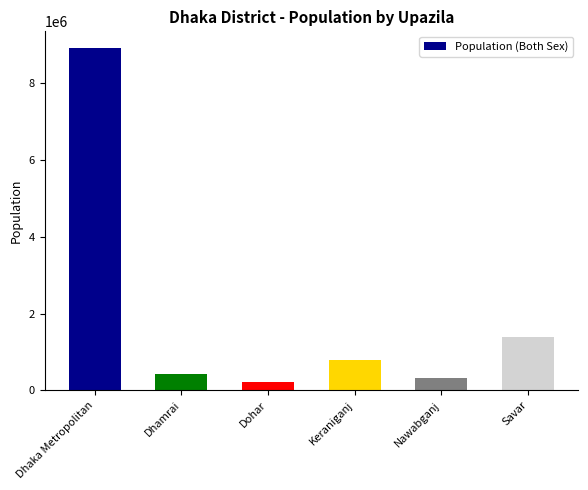

Reading right to left, extract all data points from this chart.

1385910	318811	794360	226439	412418	8906039